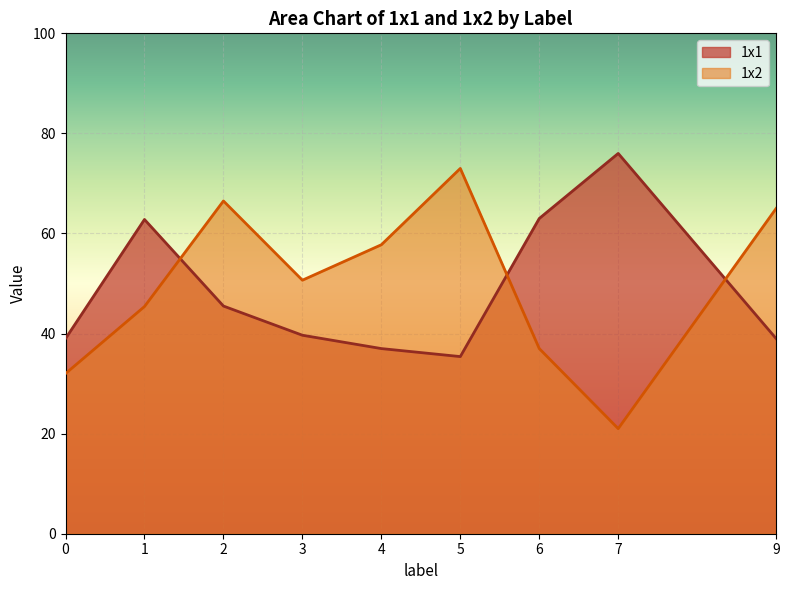

The value of 1x2 at 5 is 73.0. True or false?

True